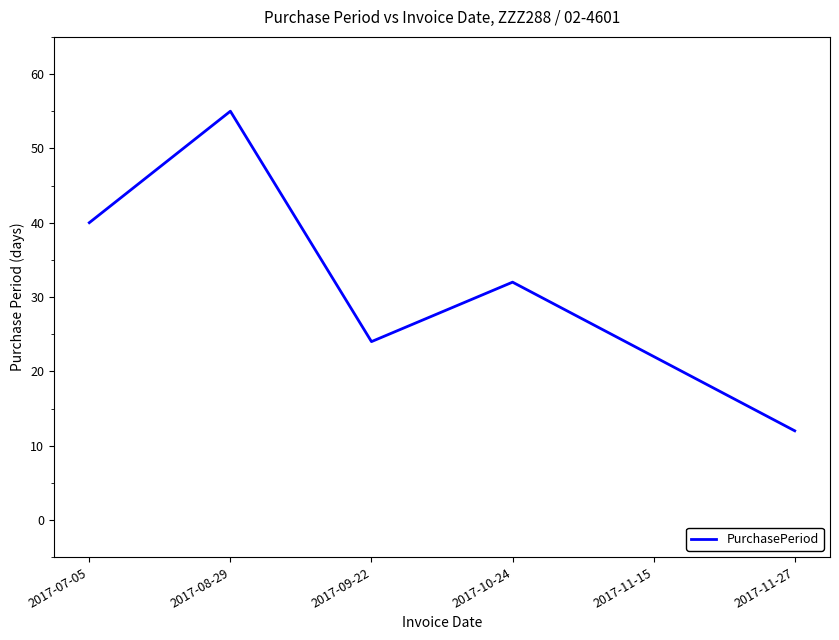

Which has a higher value, 2017-11-27 or 2017-07-05?

2017-07-05